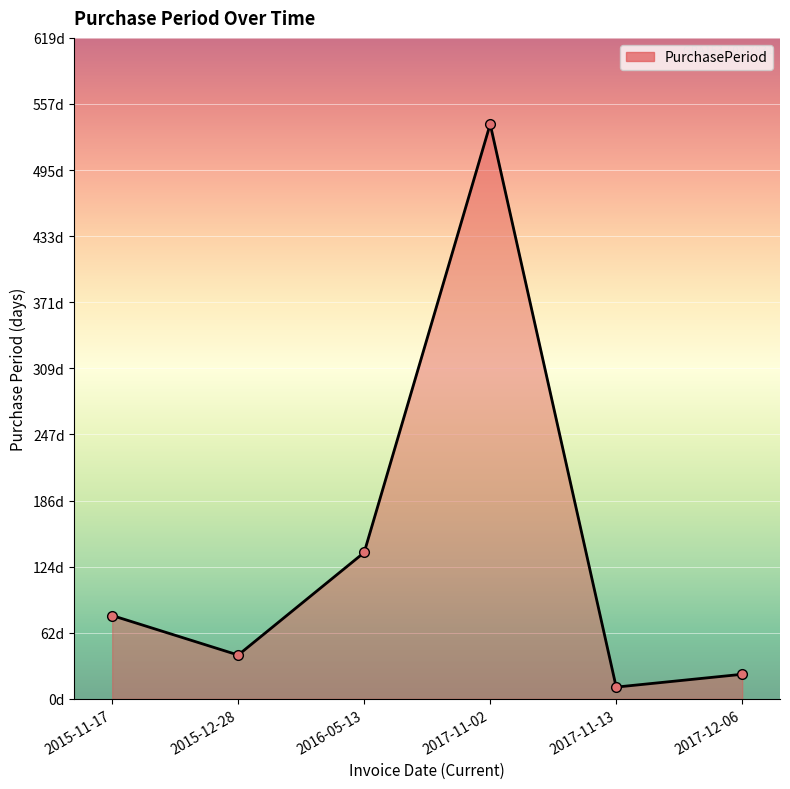

Does the chart have visible grid lines?

Yes